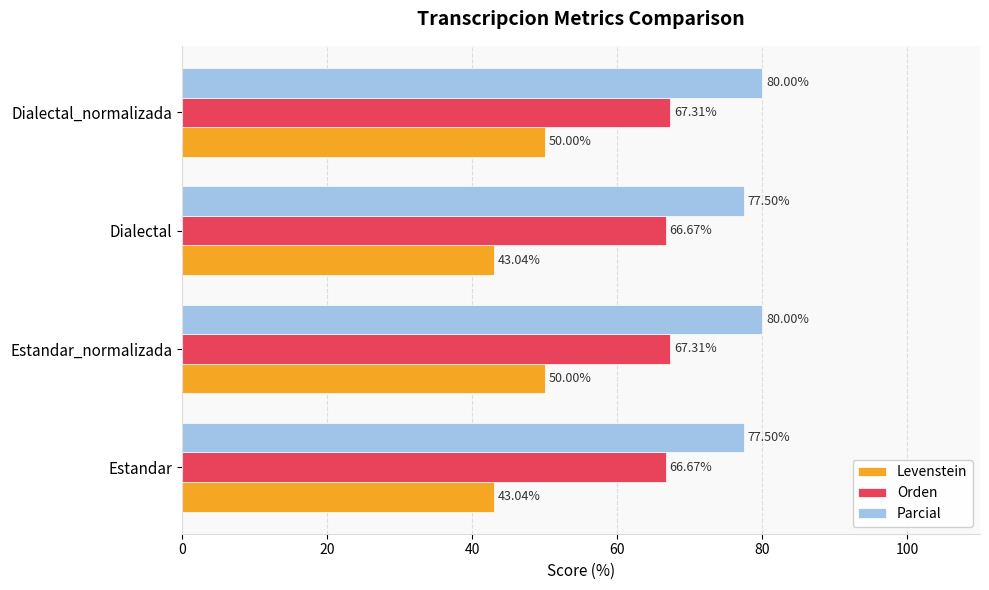

Rank the series by their average value, from lowest to highest.

Levenstein, Orden, Parcial